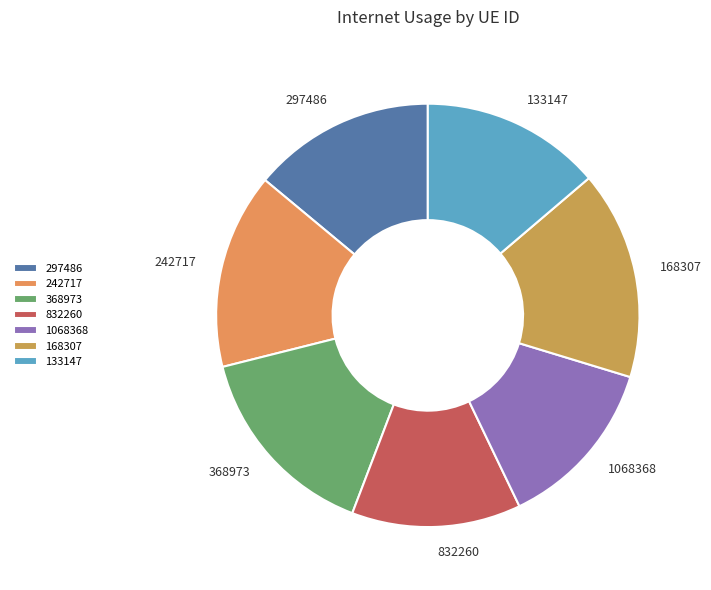

Which has a higher value, 168307 or 297486?

168307